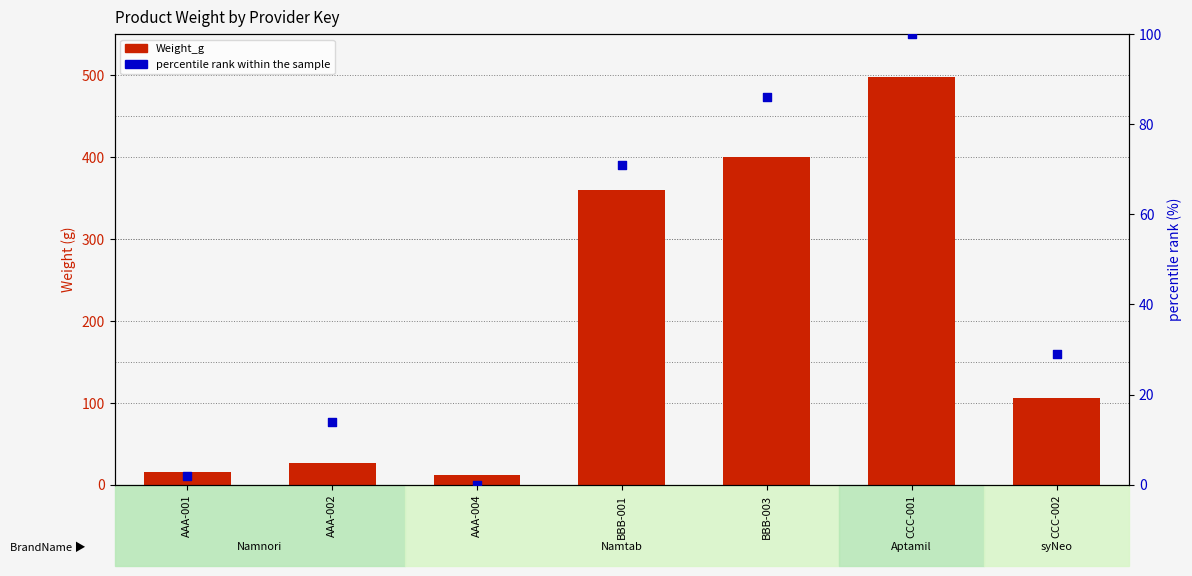

At which category is the sum across all series the highest?

CCC-001